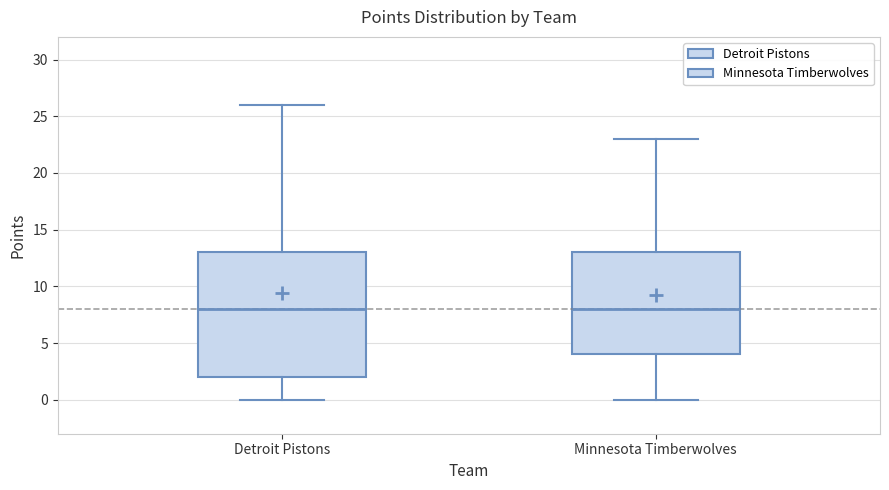

Comparing the boxes themselves (not the whiskers), which one is the tallest?

Detroit Pistons